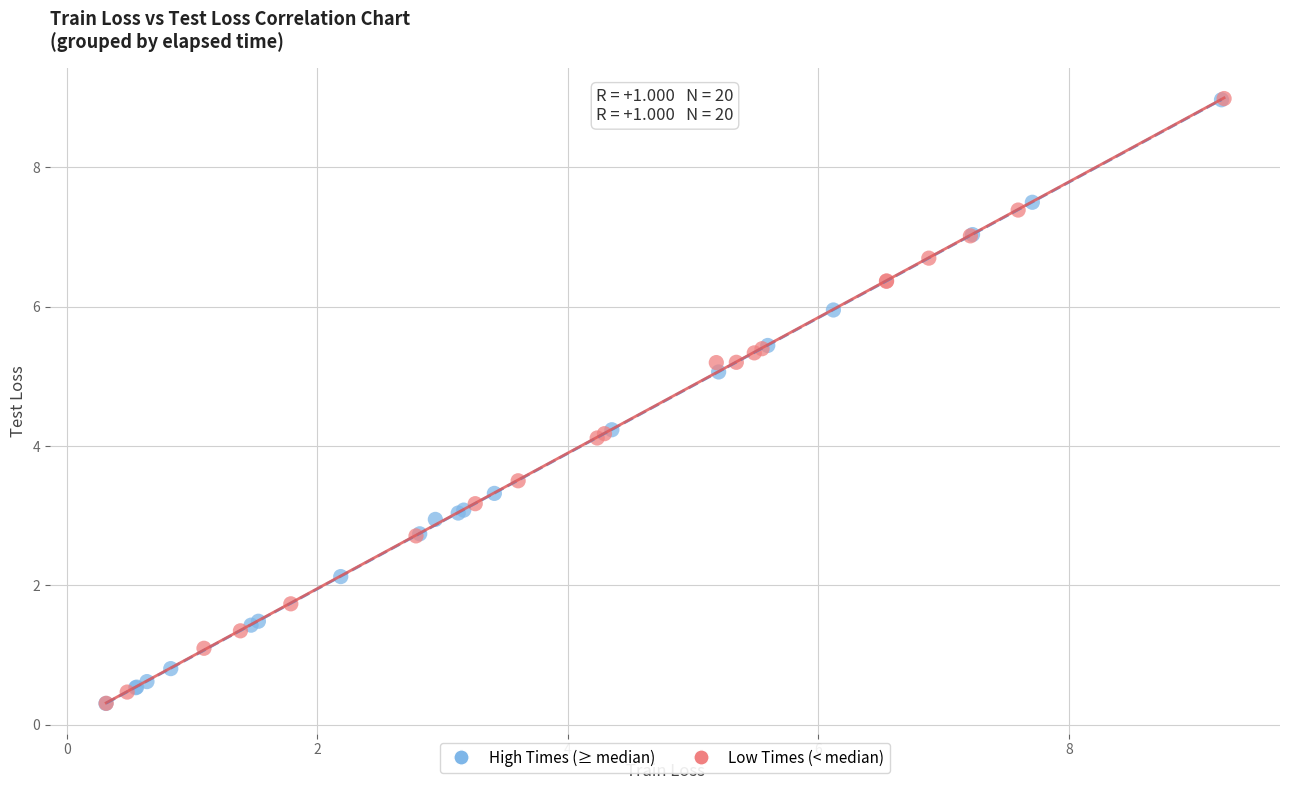

What are all the series names shown in the legend?

High Times (≥ median), Low Times (< median)